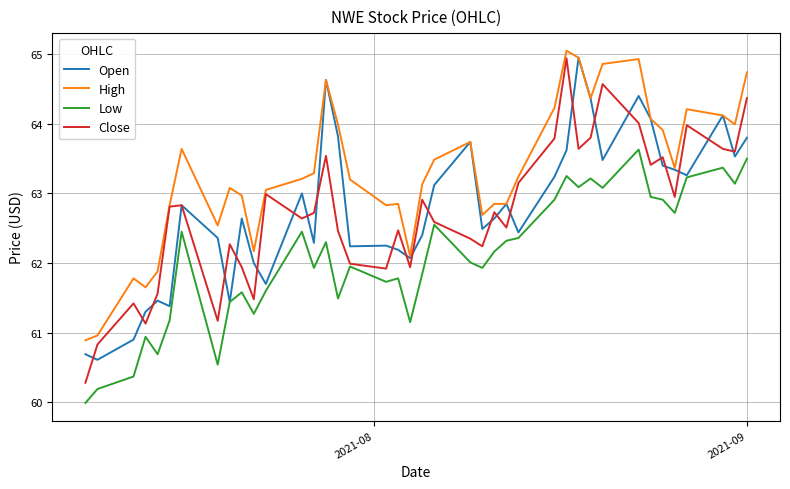

What is the smallest value displayed?

60.0